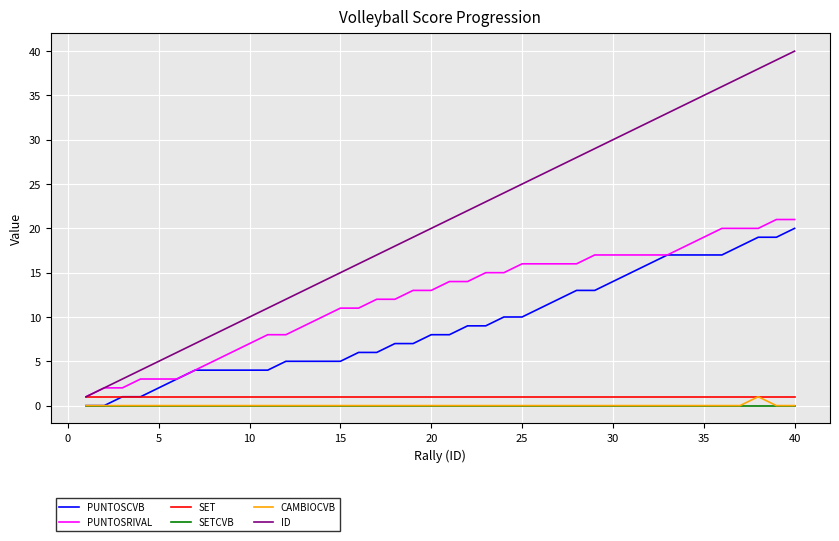

True or false: SETCVB and SET cross at least once.

False